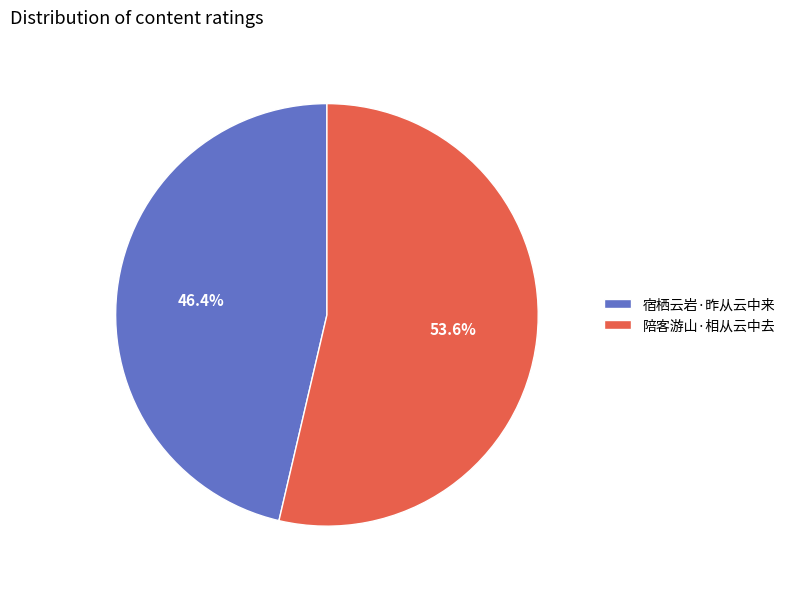

Count the number of slices in the pie.

2